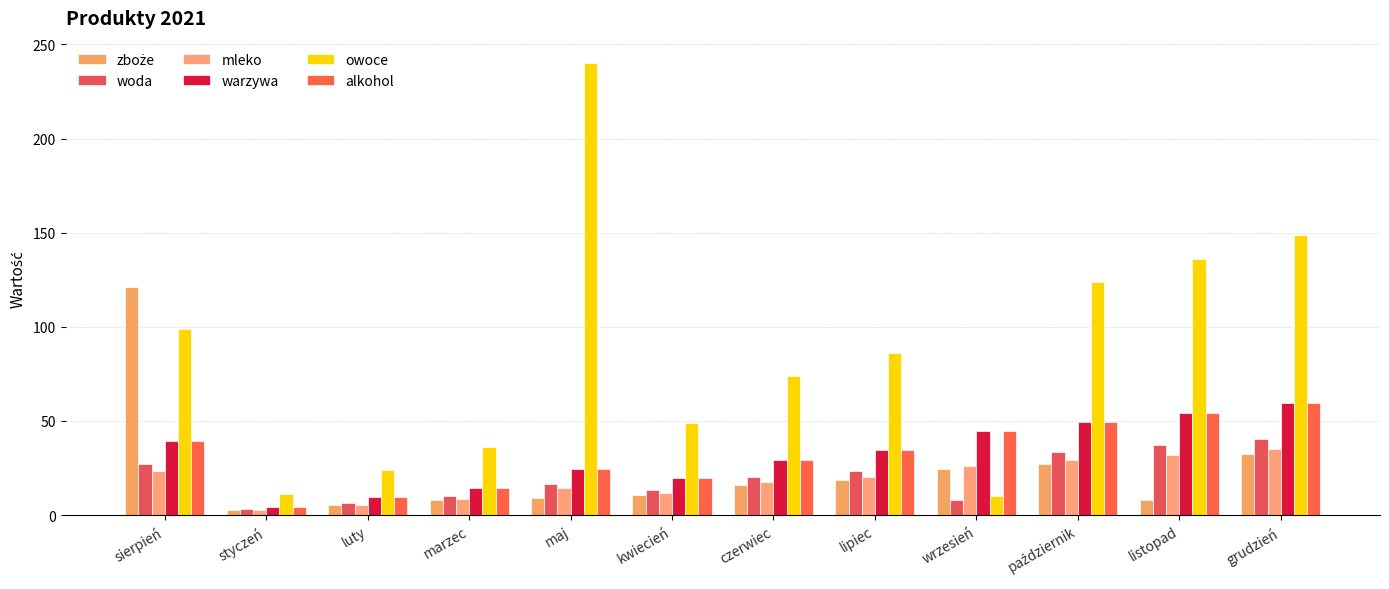

What is the average value of the alkohol series?

32.0